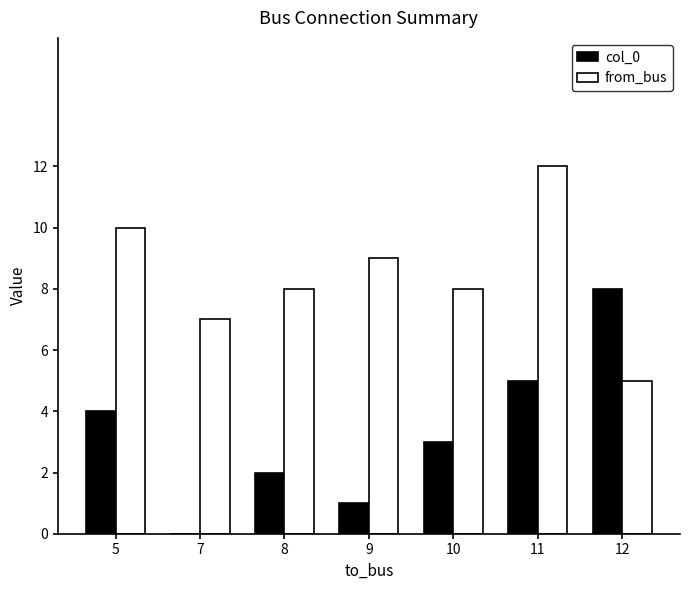

Reading left to right, what are all the values shown in this chart?

col_0: 4	0	2	1	3	5	8
from_bus: 10	7	8	9	8	12	5